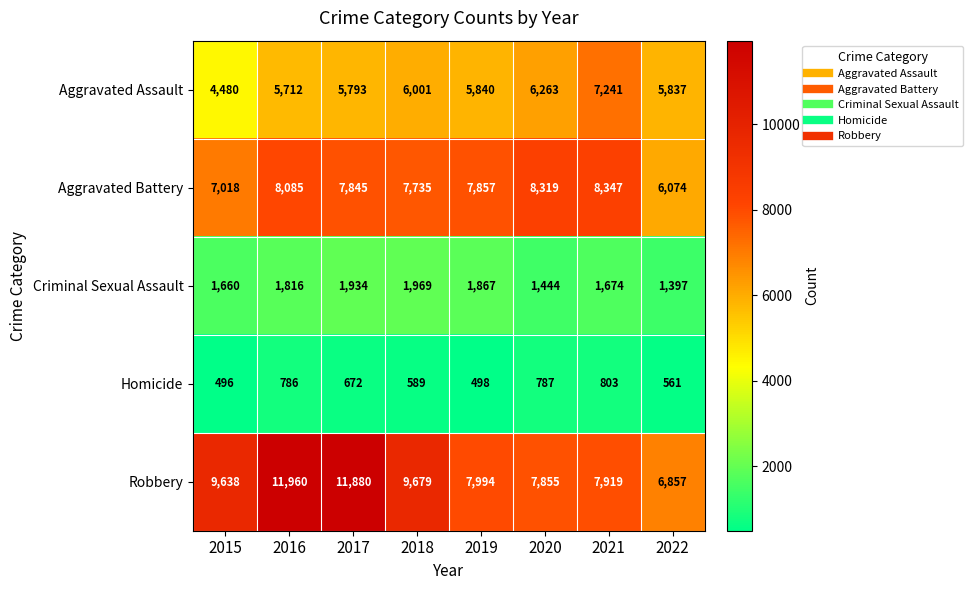

At which category does the chart reach its peak across all series?

2016